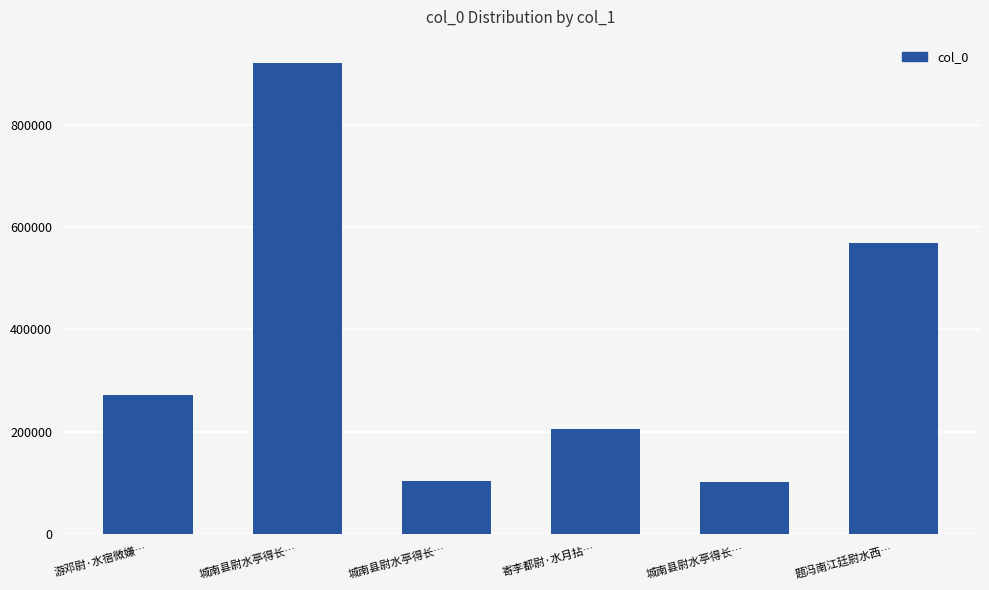

What is the label of the 1st bar from the left?

游邓尉·水宿微嫌…